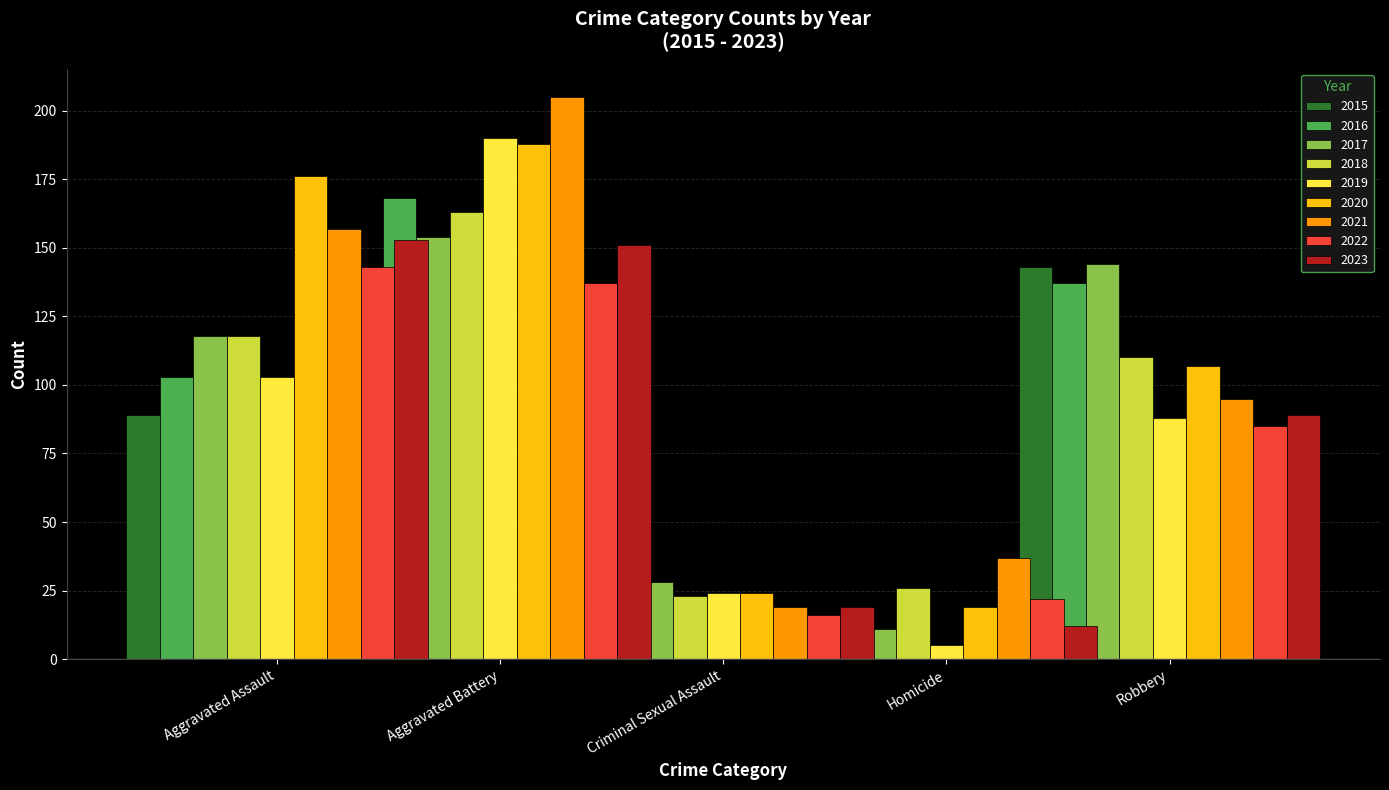

Rank the categories by Aggravated Battery value from lowest to highest.

2015, 2022, 2023, 2017, 2018, 2016, 2020, 2019, 2021